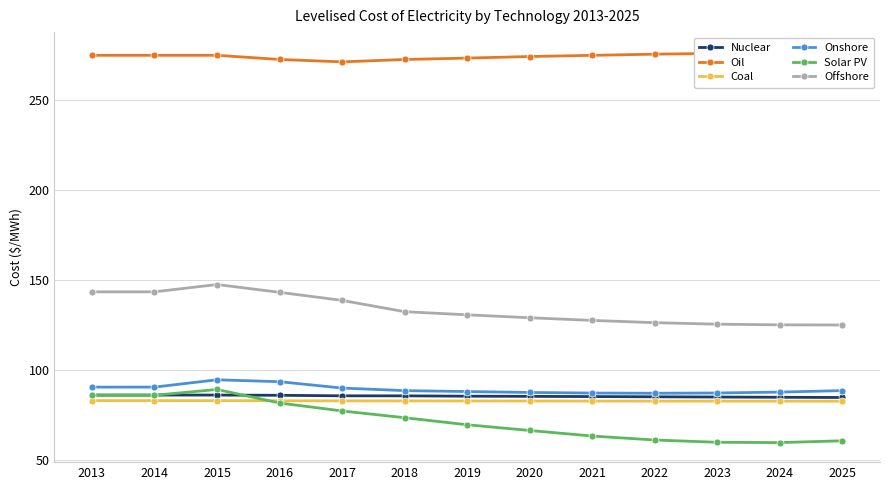

At which label does Solar PV first exceed 69?

2013